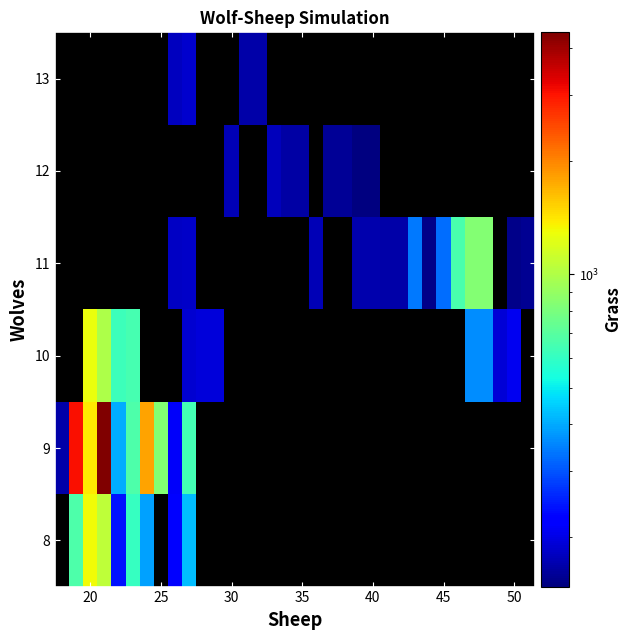

Which series has the largest range (max minus min)?

9